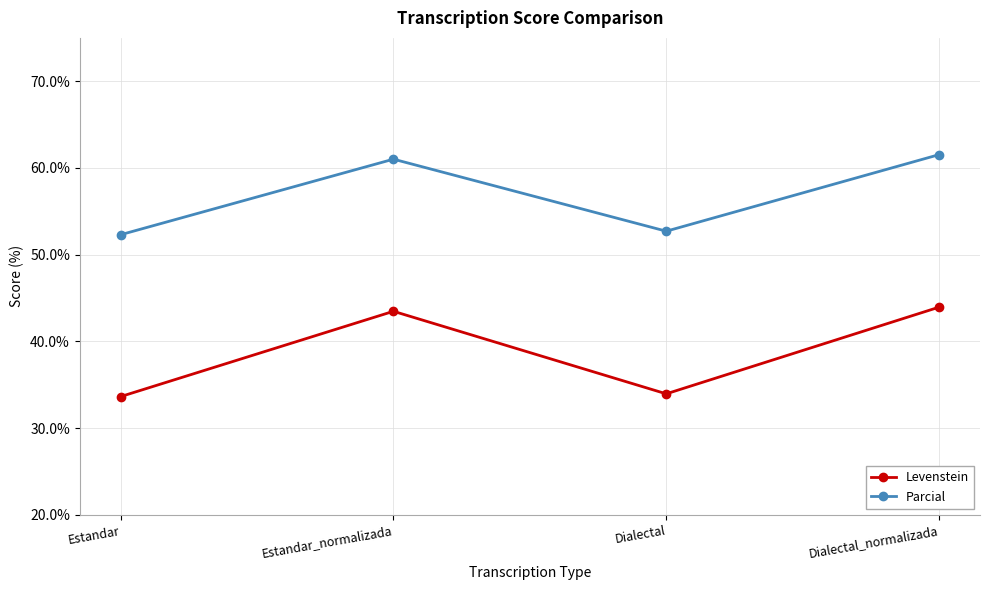

What is the smallest value displayed?

33.6